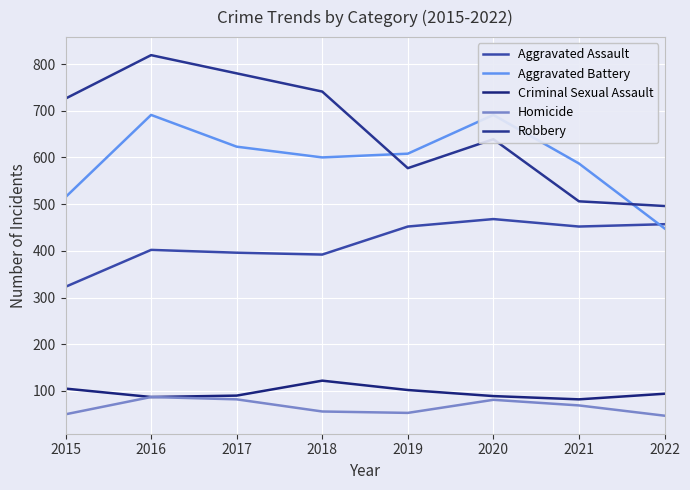

What is the value of the Aggravated Battery point at the 3rd from the left?

623